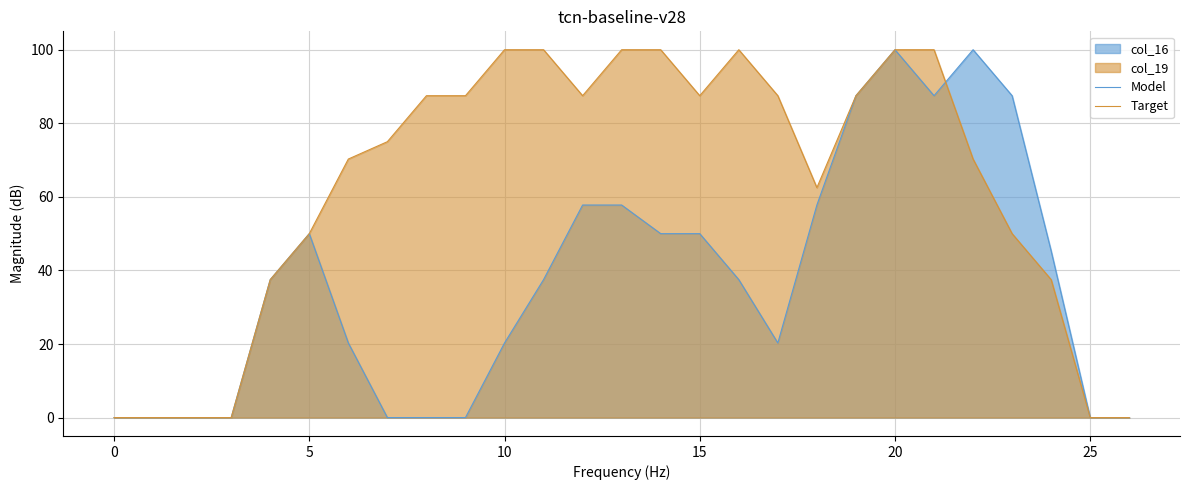

At 24, list the series in order from smallest to largest.

Target, Model